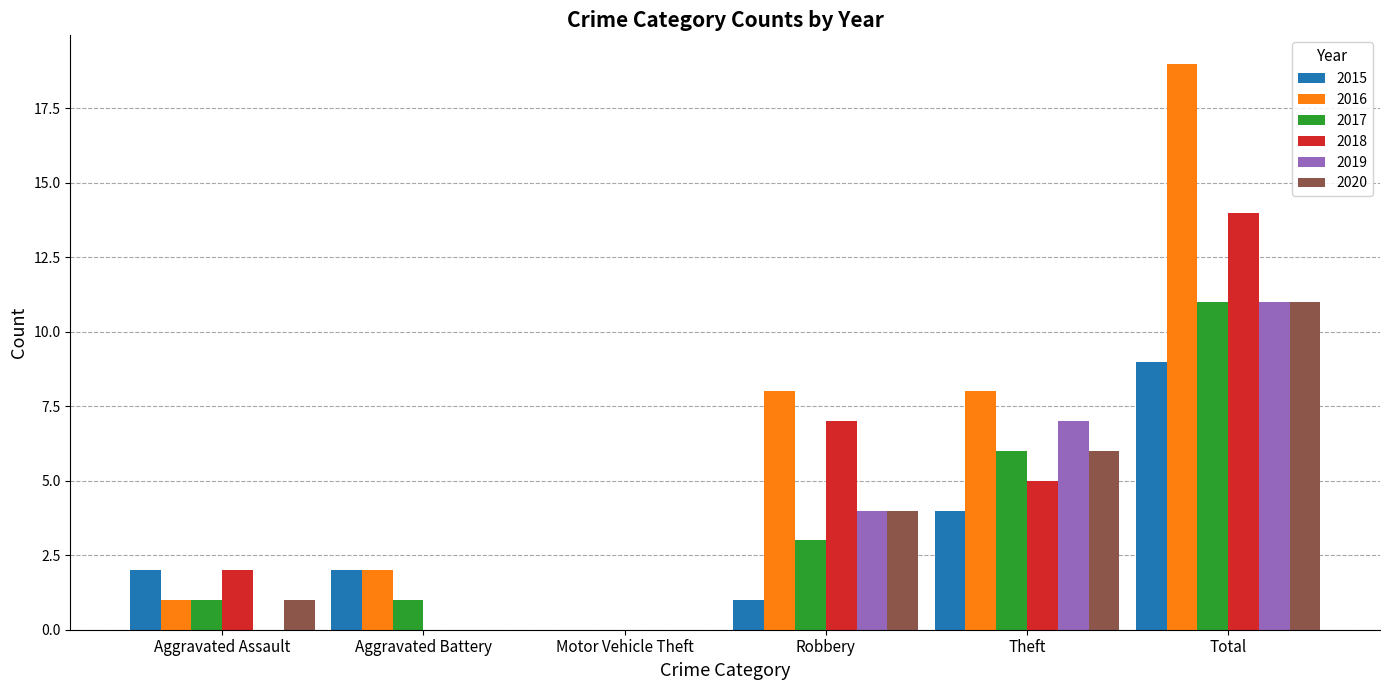

What is the sum of all 2015 values?

18